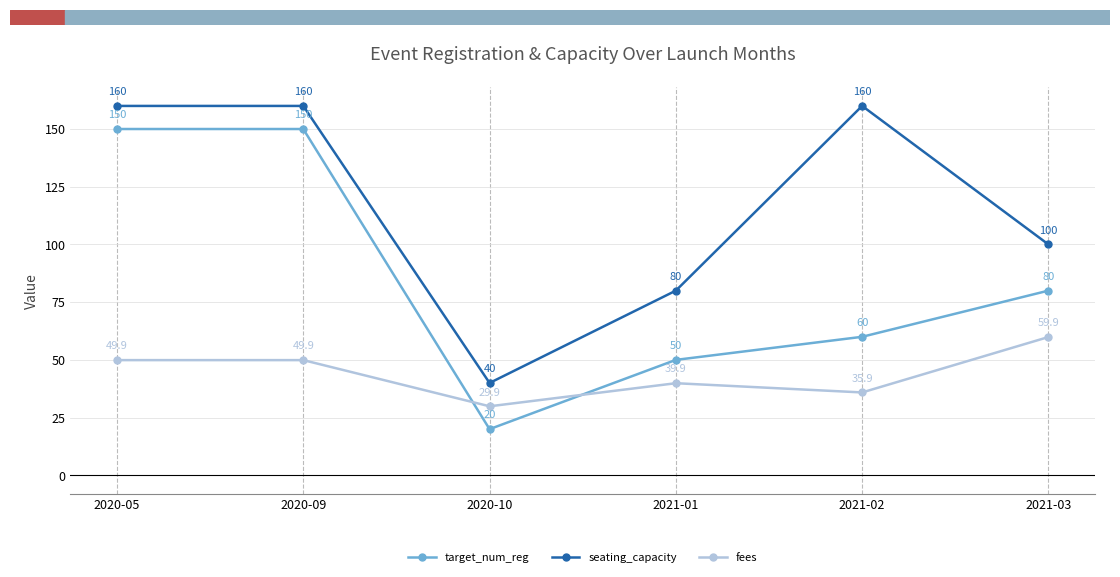

Which series has the widest spread of values?

target_num_reg